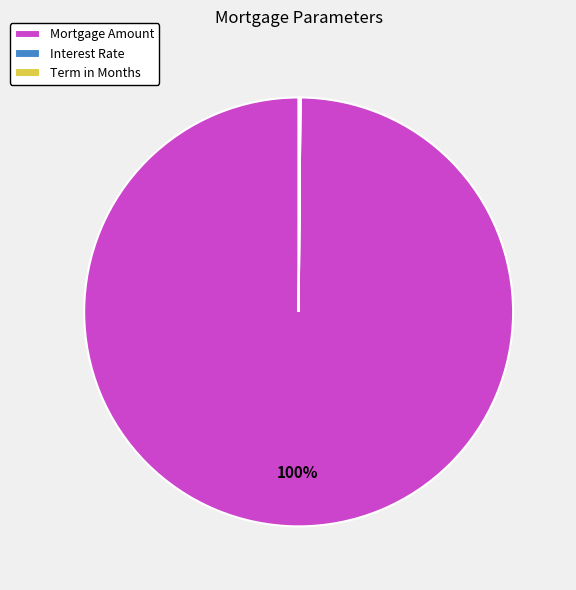

To the nearest percent, what is the difference between the largest and smallest slice percentages?

100%